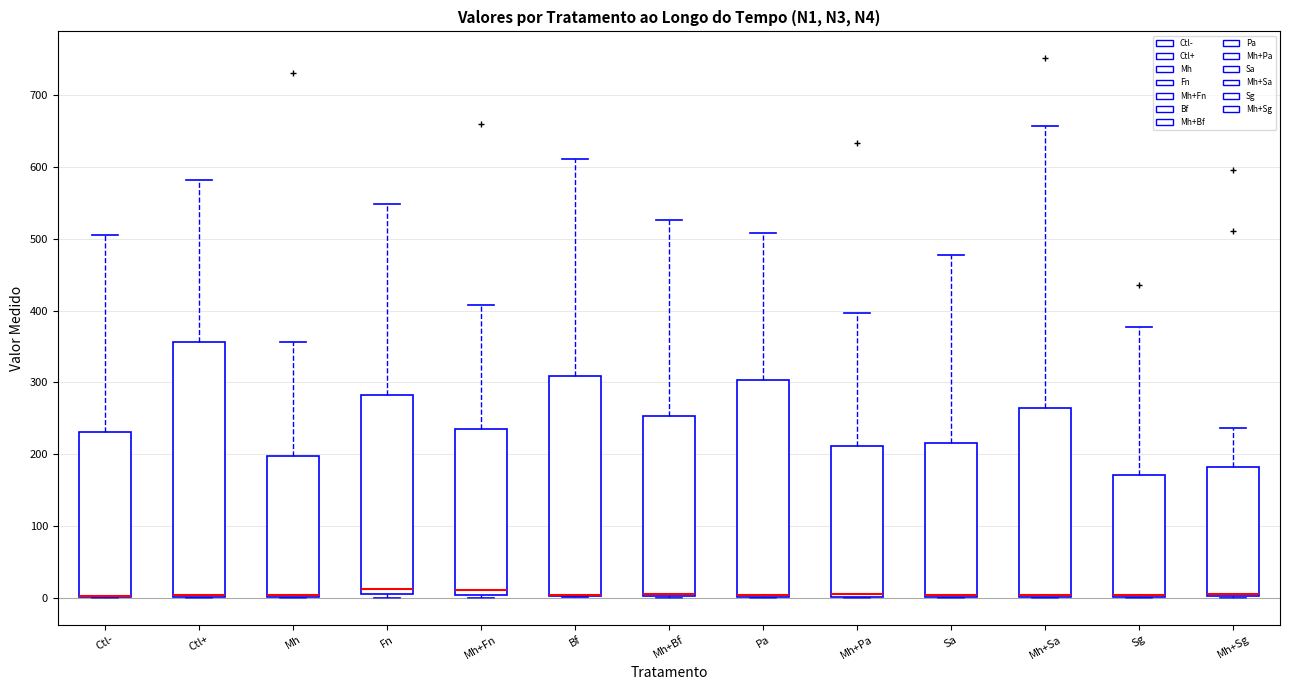

Reading left to right, transcribe this box plot: for each box, give where its median line is, the range the box spans, and where its two whiskers end, as read against the y-axis. The values are not printed on the chart, so give them approximately, as read against the axis.

Ctl-: median 0 (drawn on the box's lower edge), box 0 to 230, whiskers 0 to 510
Ctl+: median 0 (drawn on the box's lower edge), box 0 to 360, whiskers 0 to 580
Mh: median 0 (drawn on the box's lower edge), box 0 to 200, whiskers 0 to 360
Fn: median 10, box 0 to 280, whiskers 0 (just below the box's lower edge) to 550
Mh+Fn: median 10, box 0 to 230, whiskers 0 (just below the box's lower edge) to 410
Bf: median 0 (drawn on the box's lower edge), box 0 to 310, whiskers 0 to 610
Mh+Bf: median 0 (drawn on the box's lower edge), box 0 to 250, whiskers 0 to 530
Pa: median 0 (drawn on the box's lower edge), box 0 to 300, whiskers 0 to 510
Mh+Pa: median 0 (drawn on the box's lower edge), box 0 to 210, whiskers 0 to 400
Sa: median 0 (drawn on the box's lower edge), box 0 to 220, whiskers 0 to 480
Mh+Sa: median 0 (drawn on the box's lower edge), box 0 to 260, whiskers 0 to 660
Sg: median 0 (drawn on the box's lower edge), box 0 to 170, whiskers 0 to 380
Mh+Sg: median 10, box 0 to 180, whiskers 0 to 240